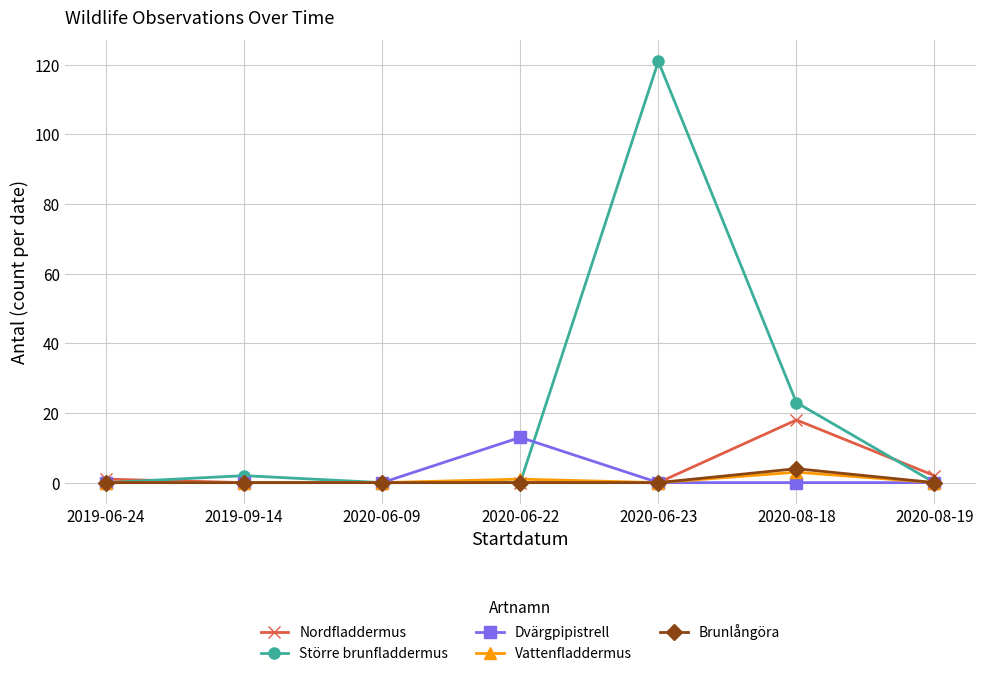

Which category has the highest value in the Brunlångöra series?

2020-08-18